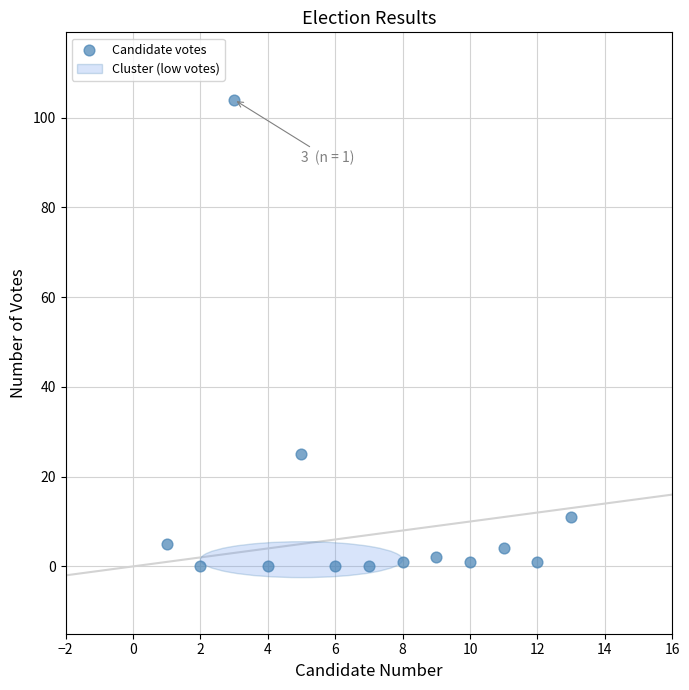

What Y value in the scatter plot is closest to 52?

25